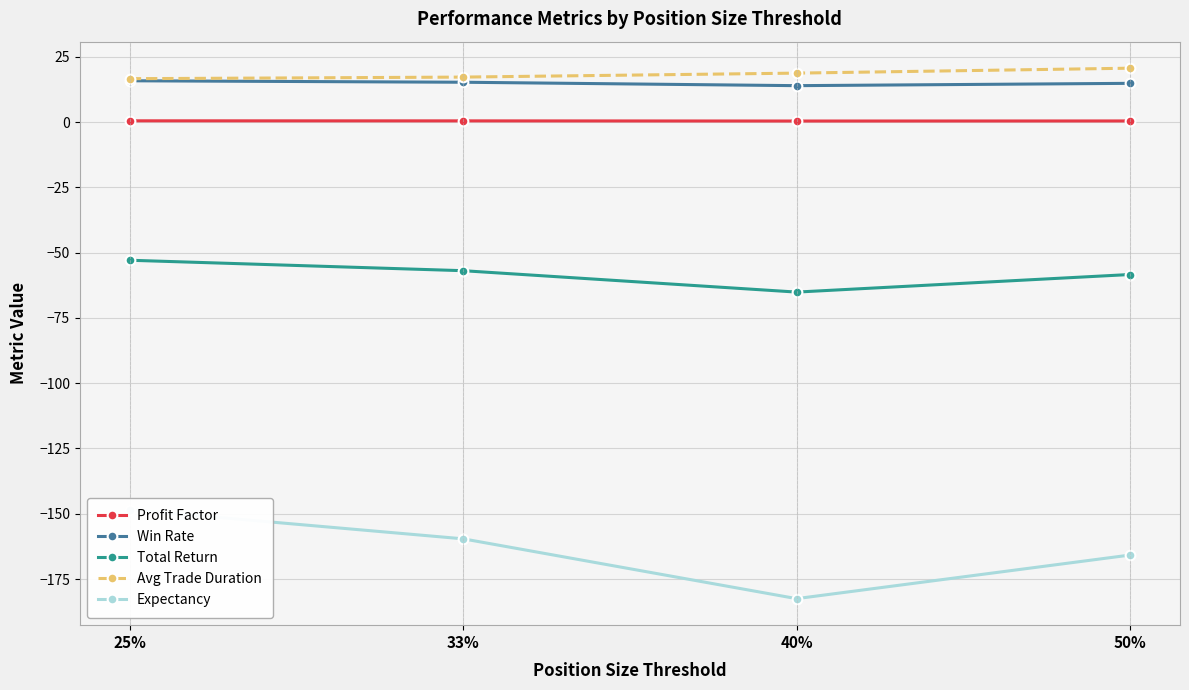

Rank the series at 50% from lowest to highest value.

Expectancy, Total Return, Profit Factor, Win Rate, Avg Trade Duration